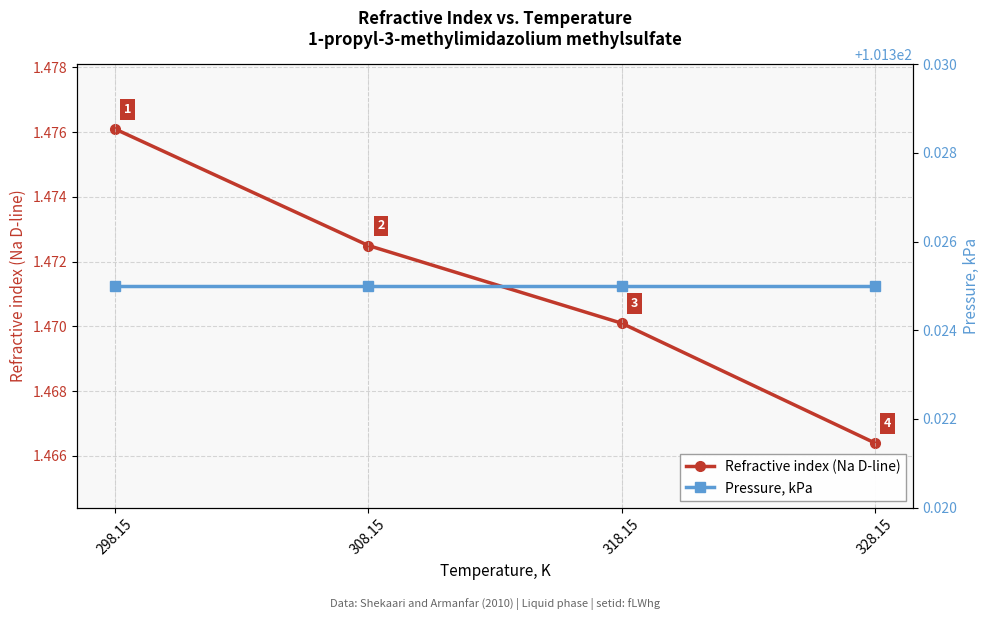

Reading left to right, list all the values displayed in this chart.

Refractive index (Na D-line): 298.15=1.5	308.15=1.5	318.15=1.5	328.15=1.5
Pressure, kPa: 298.15=101.3	308.15=101.3	318.15=101.3	328.15=101.3